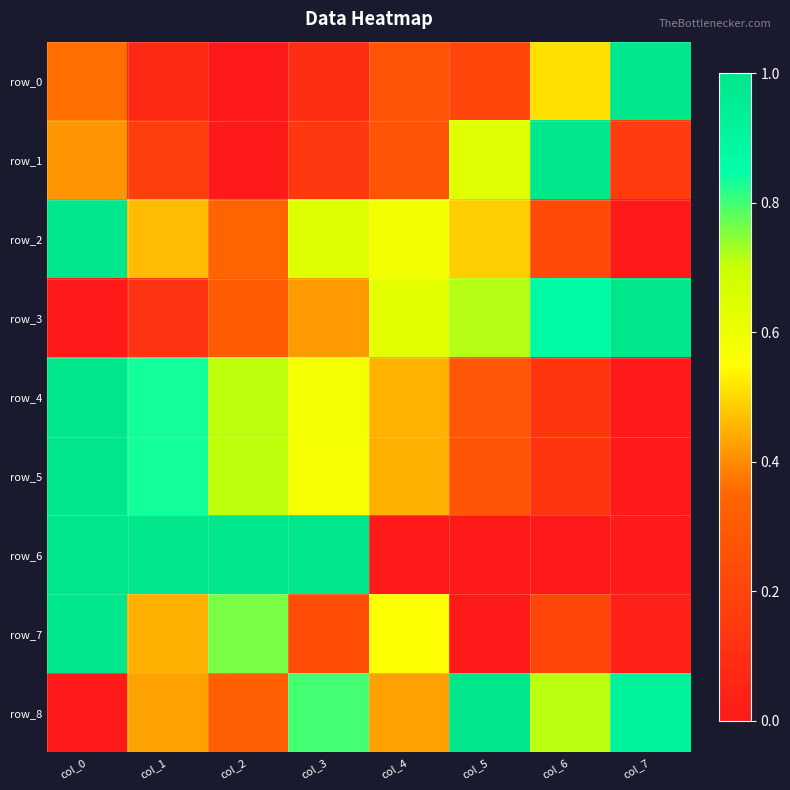

Which label corresponds to the largest value in the chart?

col_7